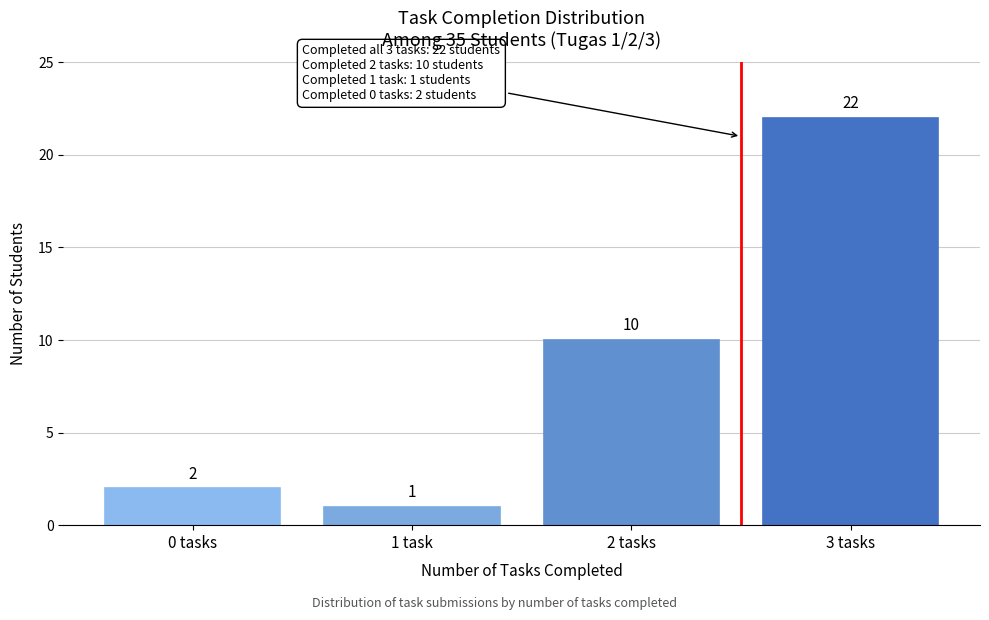

Reading left to right, extract all data points from this chart.

0 tasks=2	1 task=1	2 tasks=10	3 tasks=22